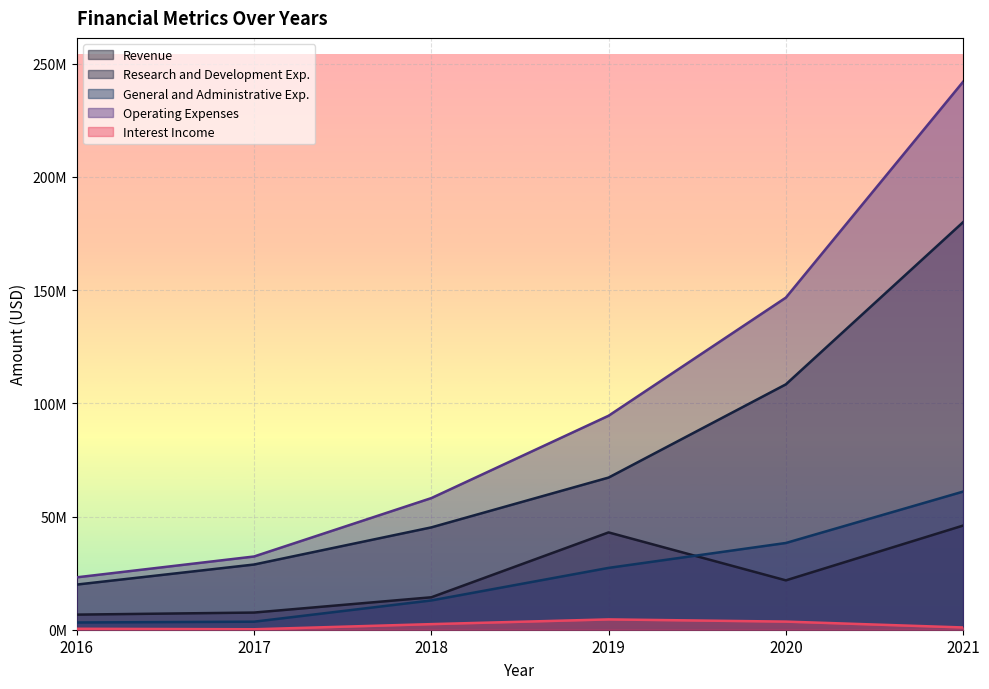

What is the average value of the Research and Development Exp. series?

74913102